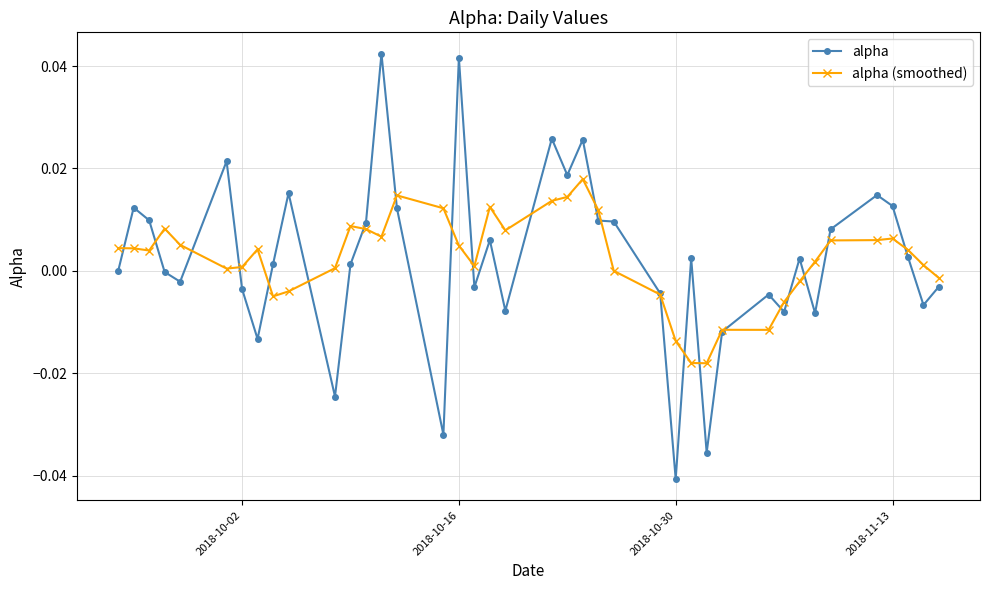

Which series has the widest spread of values?

alpha